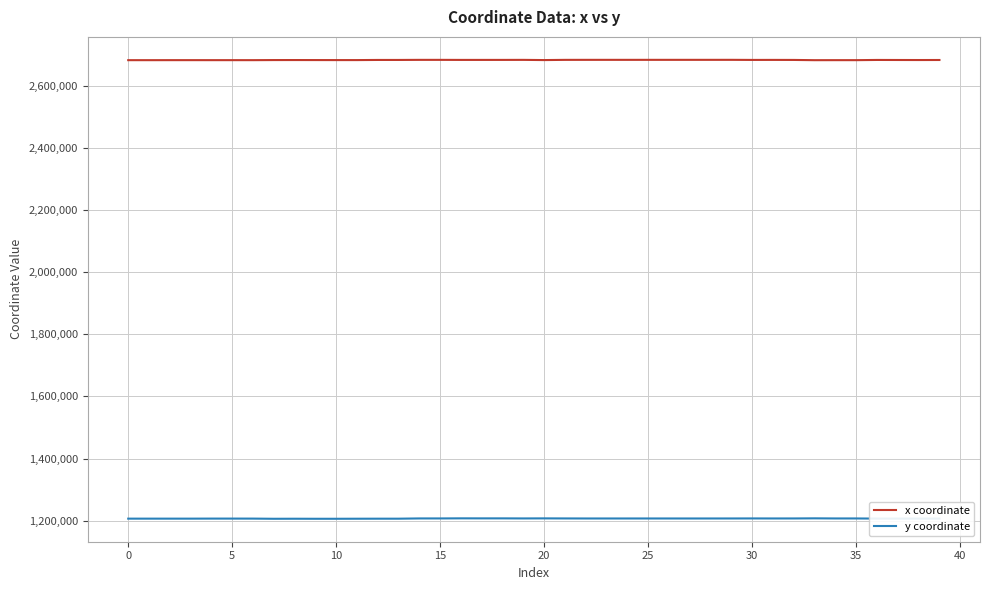

What is the minimum value shown in the chart?

1206552.2